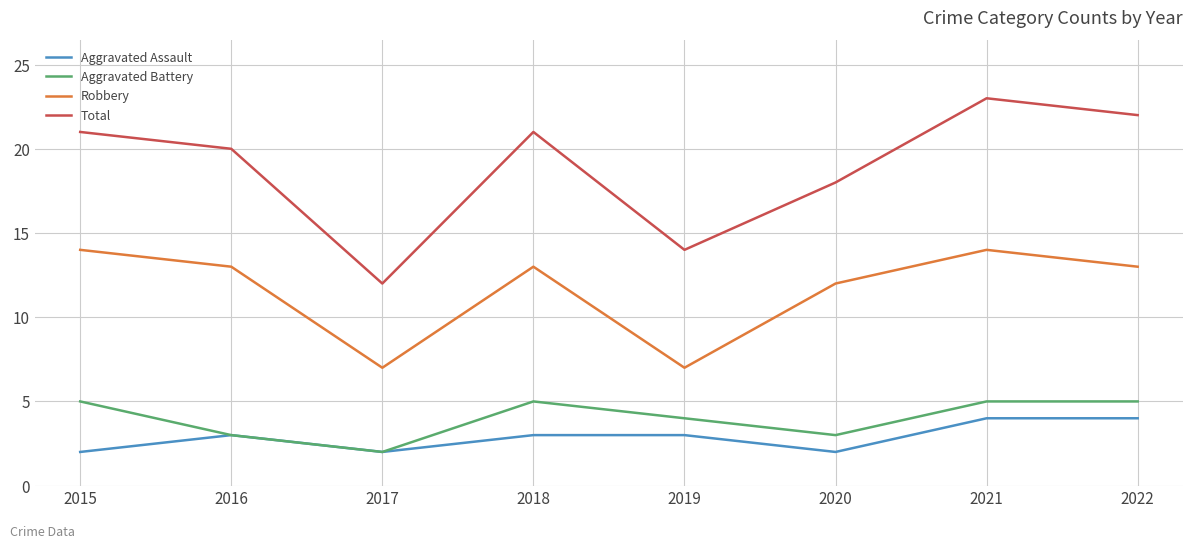

Rank the series at 2018 from highest to lowest value.

Total, Robbery, Aggravated Battery, Aggravated Assault